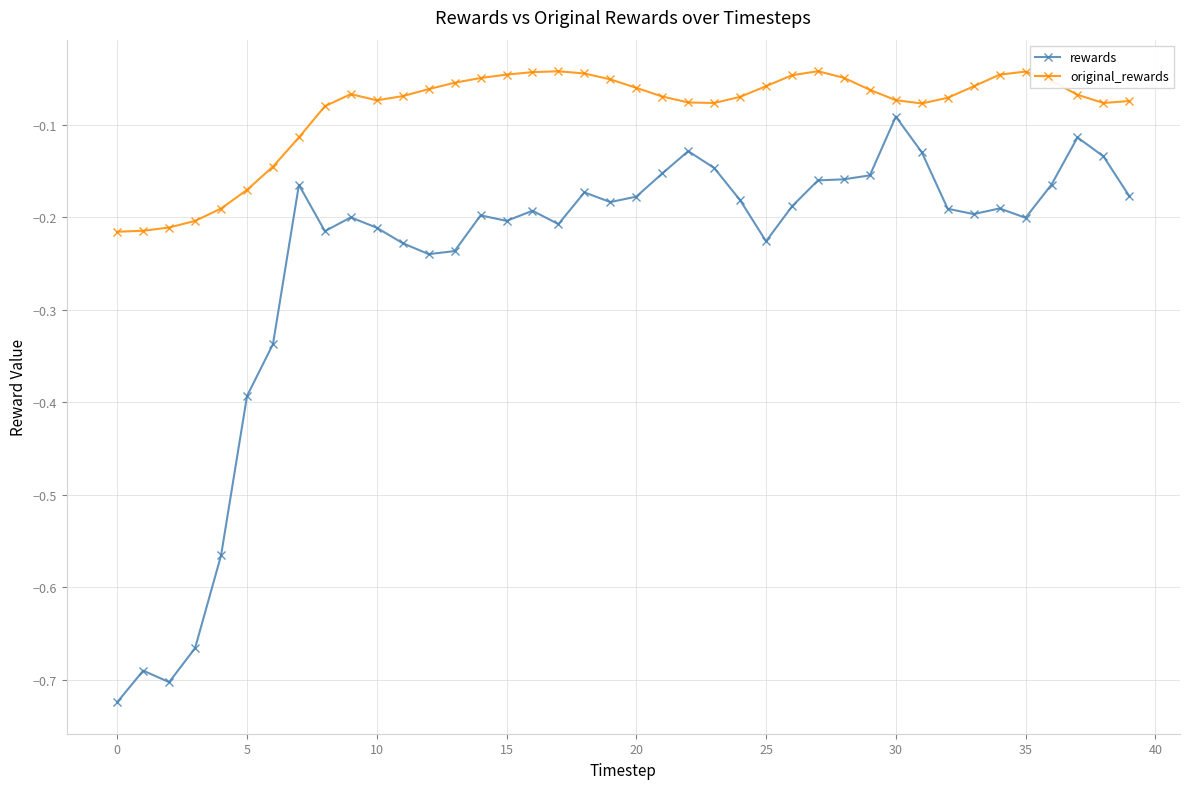

Which series has the largest range (max minus min)?

rewards